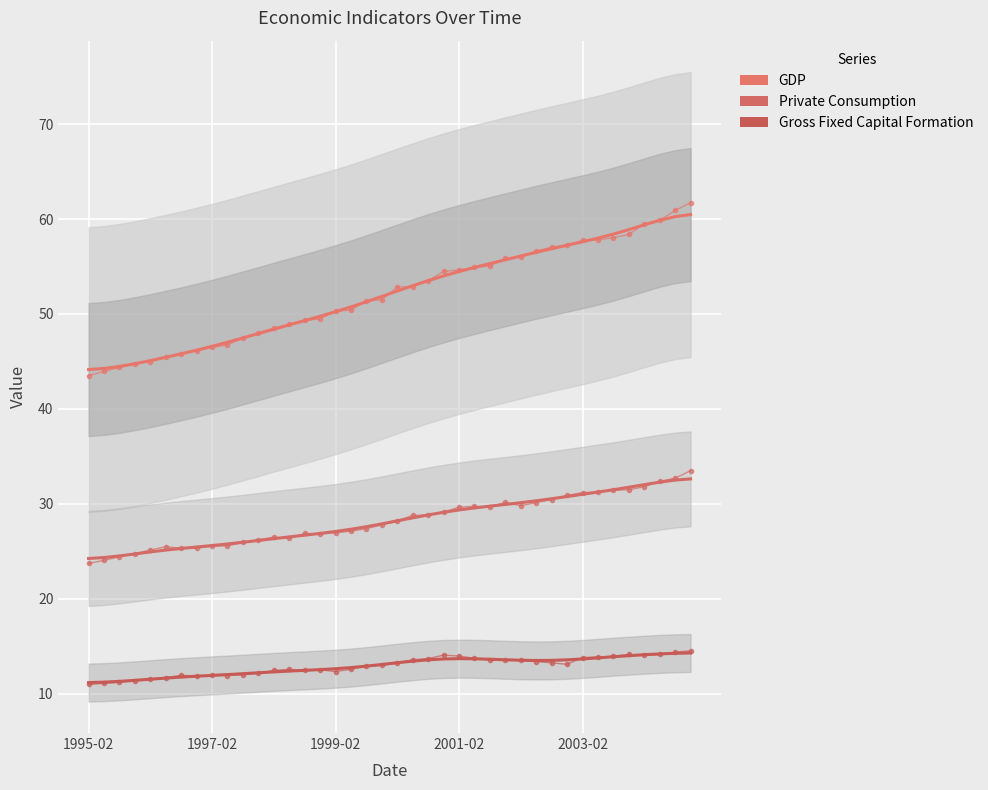

True or false: GDP (smooth) has a value of 57.6 at 2003-02.

True